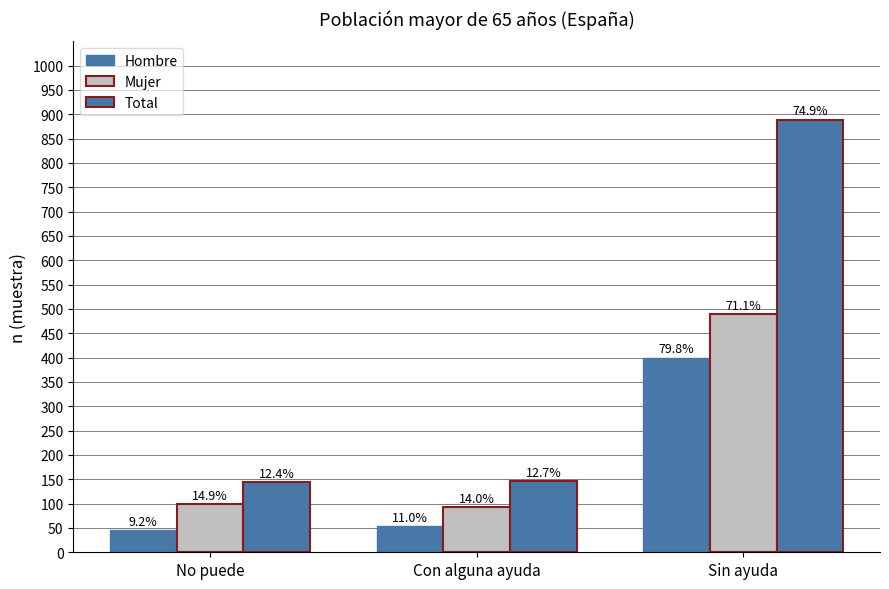

At which label does Hombre reach its peak?

Sin ayuda